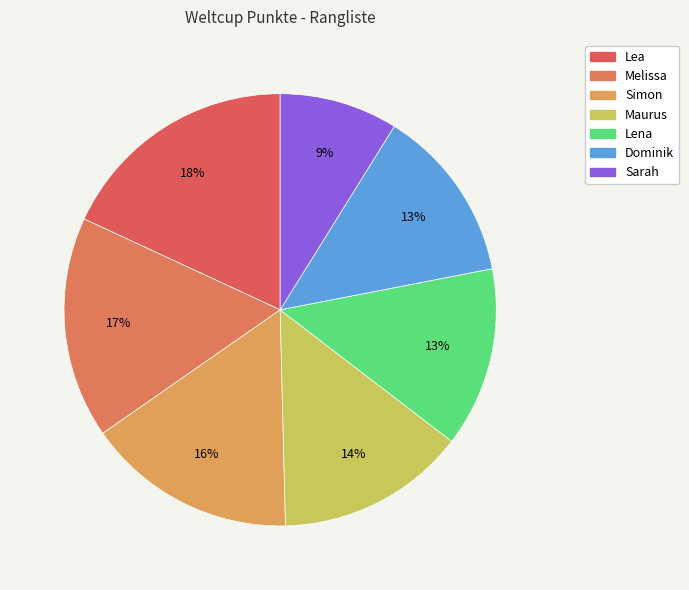

How many segments does this pie chart have?

7